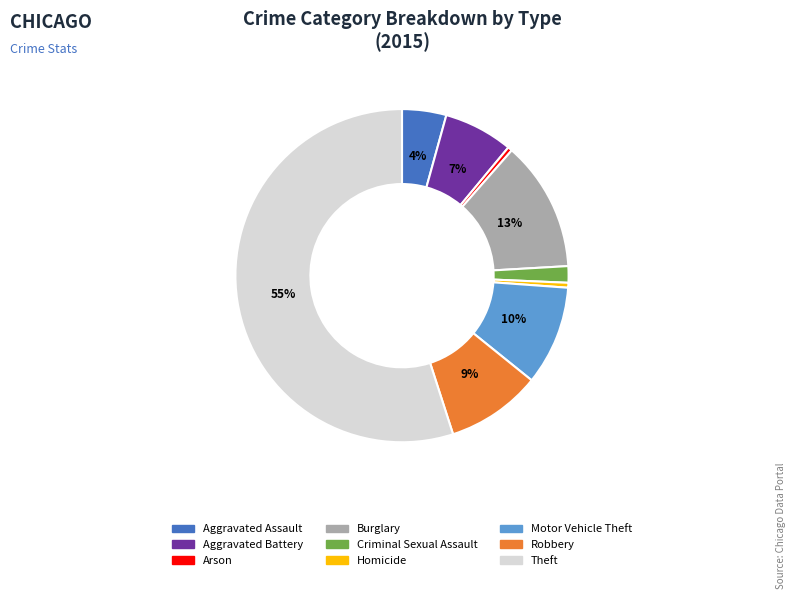

Is it true that Criminal Sexual Assault is 9% of the pie?

False